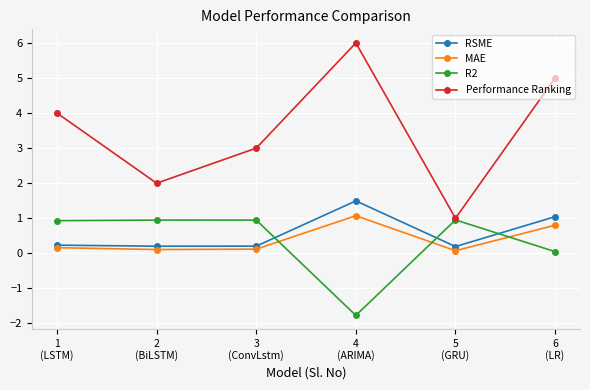

What is the smallest value displayed?

-1.8